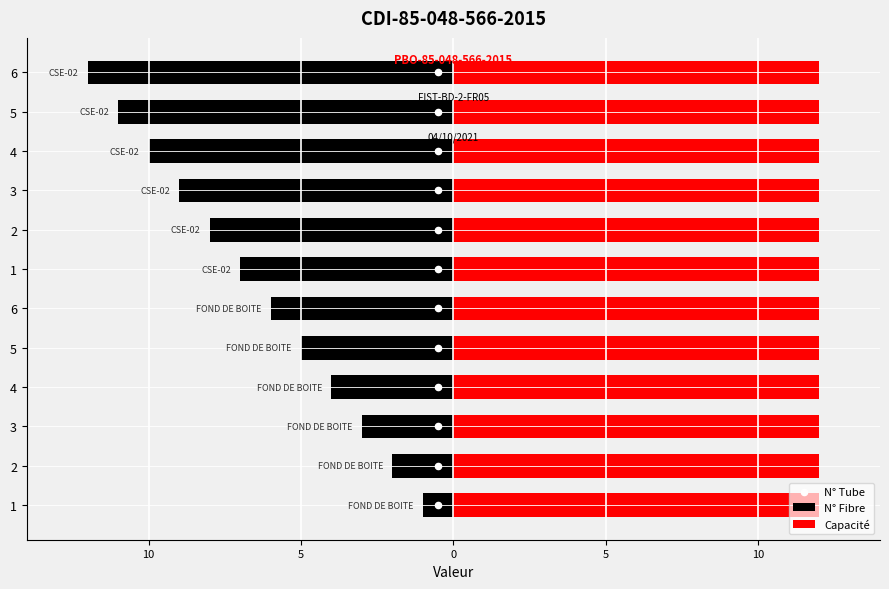

Which series reaches the maximum Y coordinate?

N° Tube